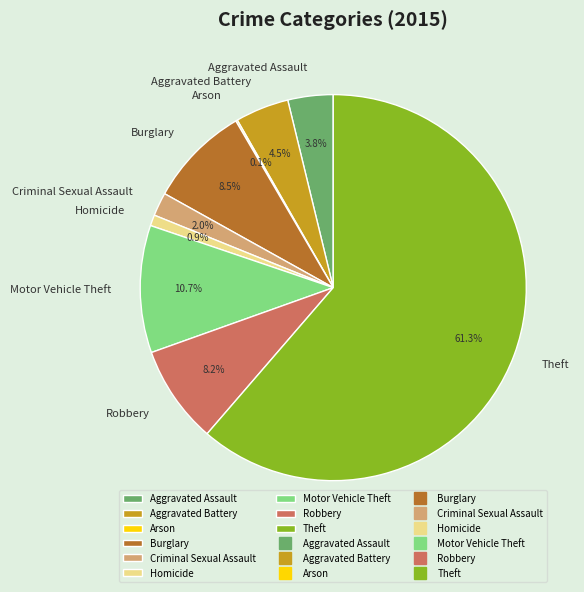

Which slice is the largest?

Theft